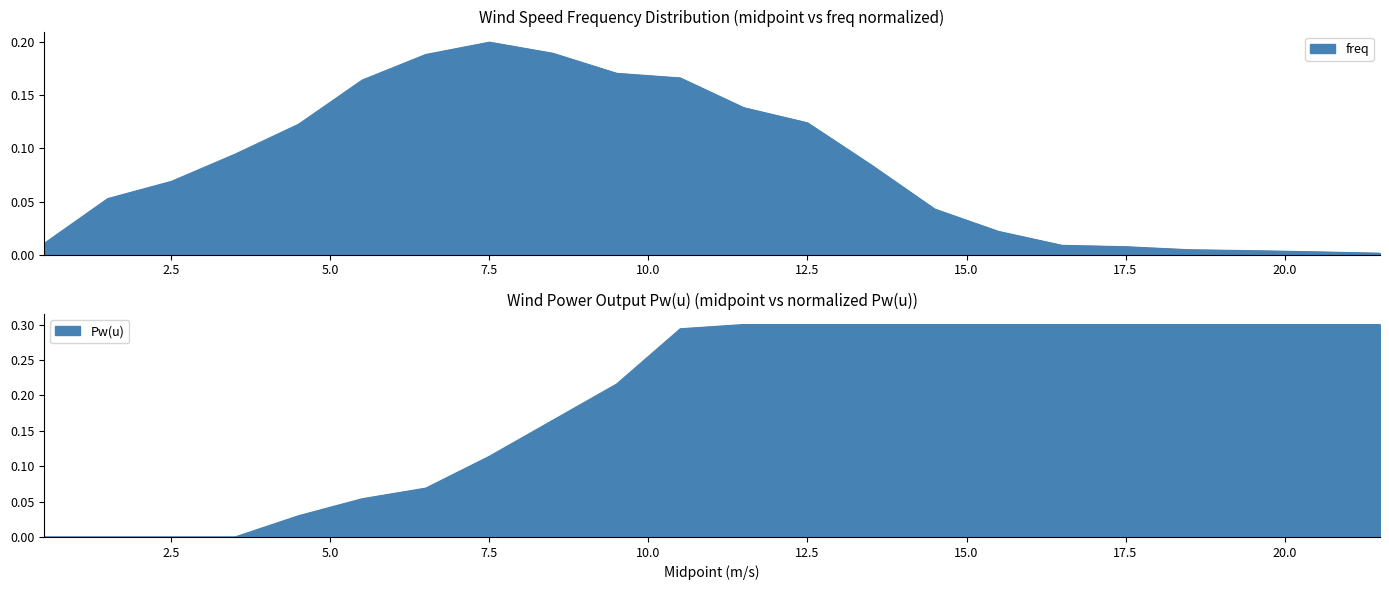

Rank the categories by freq value from highest to lowest.

7.5, 8.5, 6.5, 9.5, 10.5, 5.5, 11.5, 12.5, 4.5, 3.5, 13.5, 2.5, 1.5, 14.5, 15.5, 0.5, 16.5, 17.5, 18.5, 19.5, 20.5, 21.5